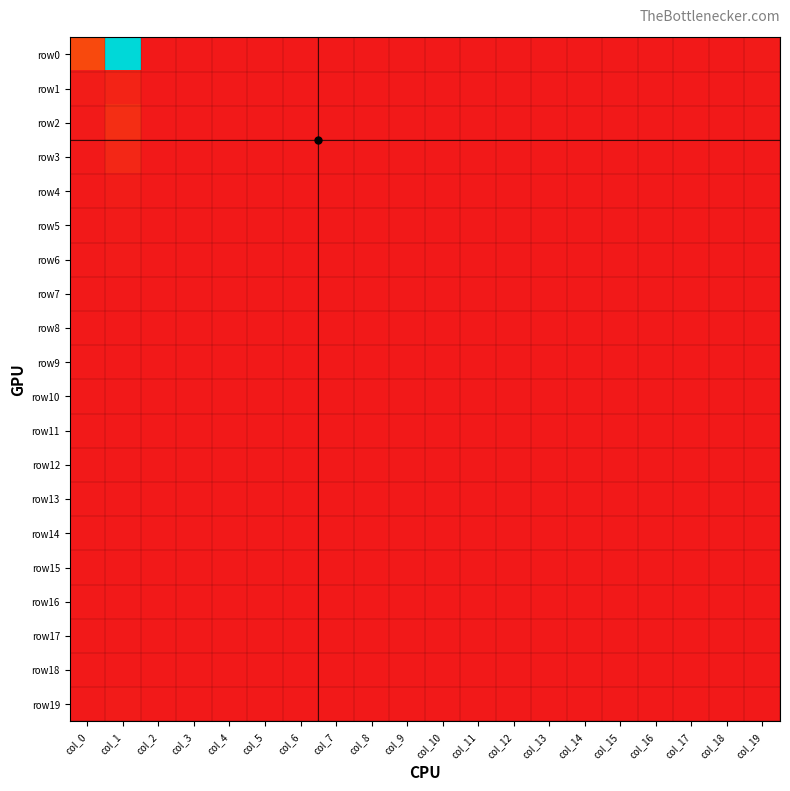

Reading right to left, transcribe all the data shown in this chart.

row0: col_19=8	col_18=0	col_17=0	col_16=0	col_15=0	col_14=0	col_13=0	col_12=0	col_11=0	col_10=0	col_9=0	col_8=0	col_7=0	col_6=0	col_5=0	col_4=0	col_3=0	col_2=0	col_1=1683	col_0=198
row1: col_19=5	col_18=0	col_17=0	col_16=0	col_15=0	col_14=0	col_13=0	col_12=0	col_11=0	col_10=0	col_9=0	col_8=0	col_7=0	col_6=0	col_5=0	col_4=0	col_3=0	col_2=1	col_1=44	col_0=14
row2: col_19=4	col_18=0	col_17=0	col_16=0	col_15=0	col_14=0	col_13=0	col_12=0	col_11=0	col_10=0	col_9=0	col_8=0	col_7=0	col_6=0	col_5=0	col_4=0	col_3=0	col_2=0	col_1=87	col_0=5
row3: col_19=1	col_18=0	col_17=0	col_16=0	col_15=0	col_14=0	col_13=0	col_12=0	col_11=0	col_10=0	col_9=0	col_8=0	col_7=0	col_6=0	col_5=0	col_4=0	col_3=0	col_2=0	col_1=58	col_0=2
row4: col_19=1	col_18=0	col_17=0	col_16=0	col_15=0	col_14=0	col_13=0	col_12=0	col_11=0	col_10=0	col_9=0	col_8=0	col_7=0	col_6=0	col_5=0	col_4=0	col_3=0	col_2=0	col_1=14	col_0=1
row5: col_19=0	col_18=0	col_17=0	col_16=0	col_15=0	col_14=0	col_13=0	col_12=0	col_11=0	col_10=0	col_9=0	col_8=0	col_7=0	col_6=0	col_5=0	col_4=0	col_3=0	col_2=0	col_1=9	col_0=2
row6: col_19=0	col_18=0	col_17=0	col_16=0	col_15=0	col_14=0	col_13=0	col_12=0	col_11=0	col_10=0	col_9=0	col_8=0	col_7=0	col_6=0	col_5=0	col_4=0	col_3=0	col_2=0	col_1=7	col_0=0
row7: col_19=0	col_18=0	col_17=0	col_16=0	col_15=0	col_14=0	col_13=0	col_12=0	col_11=0	col_10=0	col_9=0	col_8=0	col_7=0	col_6=0	col_5=0	col_4=0	col_3=0	col_2=0	col_1=3	col_0=0
row8: col_19=0	col_18=0	col_17=0	col_16=0	col_15=0	col_14=0	col_13=0	col_12=0	col_11=0	col_10=0	col_9=0	col_8=0	col_7=0	col_6=0	col_5=0	col_4=0	col_3=0	col_2=0	col_1=1	col_0=2
row9: col_19=0	col_18=0	col_17=0	col_16=0	col_15=0	col_14=0	col_13=0	col_12=0	col_11=0	col_10=0	col_9=0	col_8=0	col_7=0	col_6=0	col_5=0	col_4=0	col_3=0	col_2=0	col_1=2	col_0=0
row10: col_19=0	col_18=0	col_17=0	col_16=0	col_15=0	col_14=0	col_13=0	col_12=0	col_11=0	col_10=0	col_9=0	col_8=0	col_7=0	col_6=0	col_5=0	col_4=0	col_3=0	col_2=0	col_1=1	col_0=0
row11: col_19=0	col_18=0	col_17=0	col_16=0	col_15=0	col_14=0	col_13=0	col_12=0	col_11=0	col_10=0	col_9=0	col_8=0	col_7=0	col_6=0	col_5=0	col_4=0	col_3=0	col_2=0	col_1=0	col_0=0
row12: col_19=0	col_18=0	col_17=0	col_16=0	col_15=0	col_14=0	col_13=0	col_12=0	col_11=0	col_10=0	col_9=0	col_8=0	col_7=0	col_6=0	col_5=0	col_4=0	col_3=0	col_2=0	col_1=0	col_0=0
row13: col_19=0	col_18=0	col_17=0	col_16=0	col_15=0	col_14=0	col_13=0	col_12=0	col_11=0	col_10=0	col_9=0	col_8=0	col_7=0	col_6=0	col_5=0	col_4=0	col_3=0	col_2=0	col_1=0	col_0=0
row14: col_19=0	col_18=0	col_17=0	col_16=0	col_15=0	col_14=0	col_13=0	col_12=0	col_11=0	col_10=0	col_9=0	col_8=0	col_7=0	col_6=0	col_5=0	col_4=0	col_3=0	col_2=0	col_1=1	col_0=0
row15: col_19=0	col_18=0	col_17=0	col_16=0	col_15=0	col_14=0	col_13=0	col_12=0	col_11=0	col_10=0	col_9=0	col_8=0	col_7=0	col_6=0	col_5=0	col_4=0	col_3=0	col_2=0	col_1=1	col_0=0
row16: col_19=0	col_18=0	col_17=0	col_16=0	col_15=0	col_14=0	col_13=0	col_12=0	col_11=0	col_10=0	col_9=0	col_8=0	col_7=0	col_6=0	col_5=0	col_4=0	col_3=0	col_2=0	col_1=1	col_0=0
row17: col_19=0	col_18=0	col_17=0	col_16=0	col_15=0	col_14=0	col_13=0	col_12=0	col_11=0	col_10=0	col_9=0	col_8=0	col_7=0	col_6=0	col_5=0	col_4=0	col_3=0	col_2=0	col_1=2	col_0=0
row18: col_19=0	col_18=0	col_17=0	col_16=0	col_15=0	col_14=0	col_13=0	col_12=0	col_11=0	col_10=0	col_9=0	col_8=0	col_7=0	col_6=0	col_5=0	col_4=0	col_3=0	col_2=0	col_1=1	col_0=0
row19: col_19=0	col_18=0	col_17=0	col_16=0	col_15=0	col_14=0	col_13=0	col_12=0	col_11=0	col_10=0	col_9=0	col_8=0	col_7=0	col_6=0	col_5=0	col_4=0	col_3=0	col_2=0	col_1=8	col_0=0